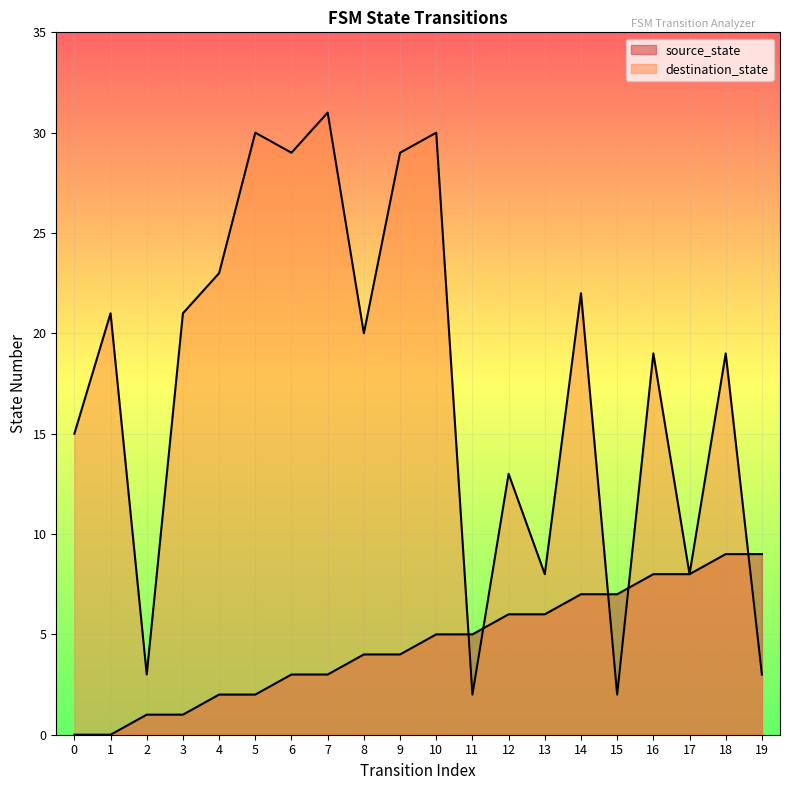

How many positive values does the source_state series have?

18